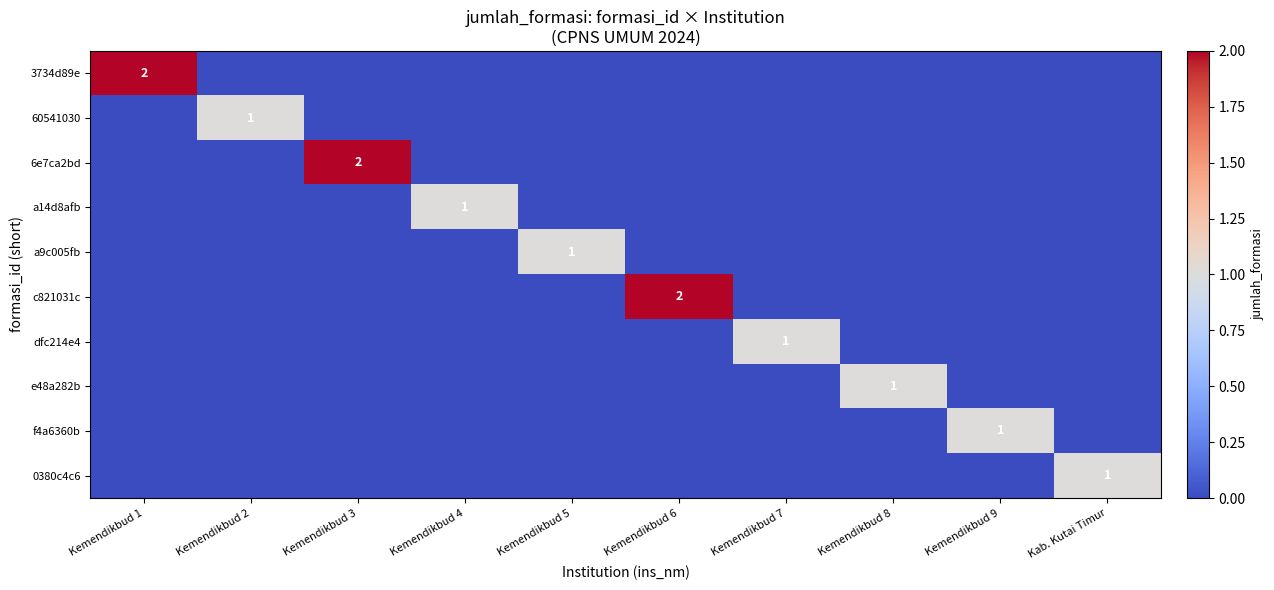

How many data points does each series have?

10